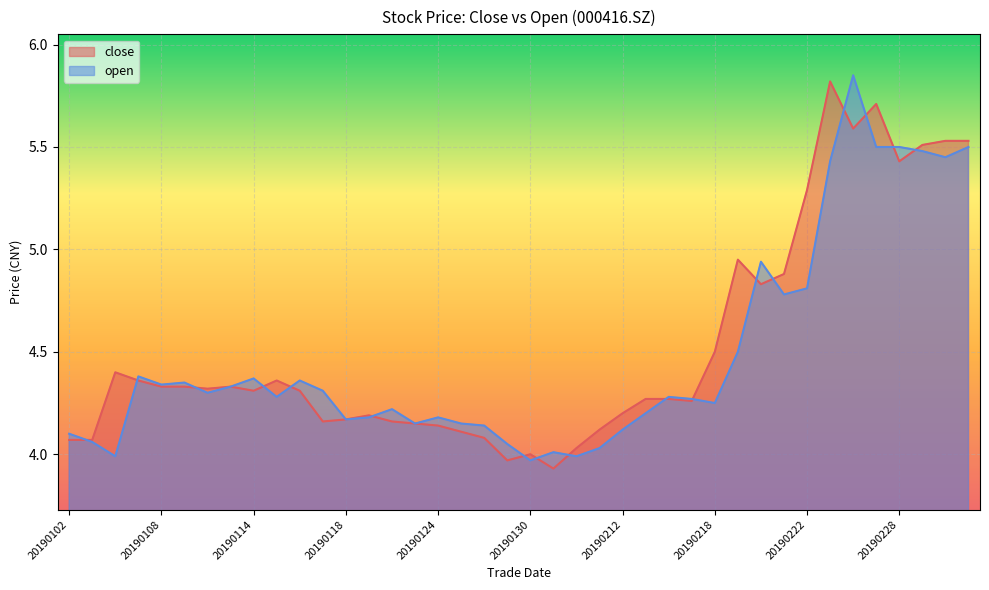

At which label does close reach its minimum?

20190131